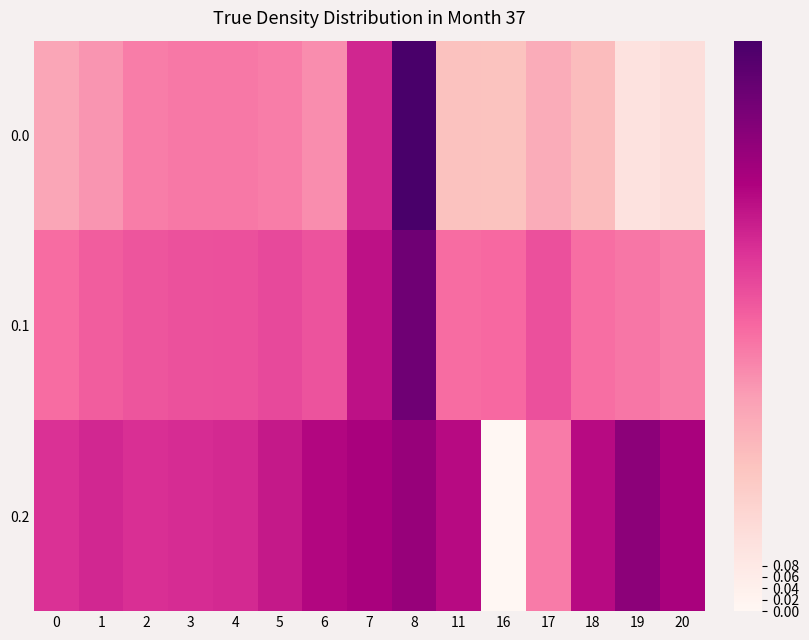

What is the spread (max minus min) of values at 6?

0.3